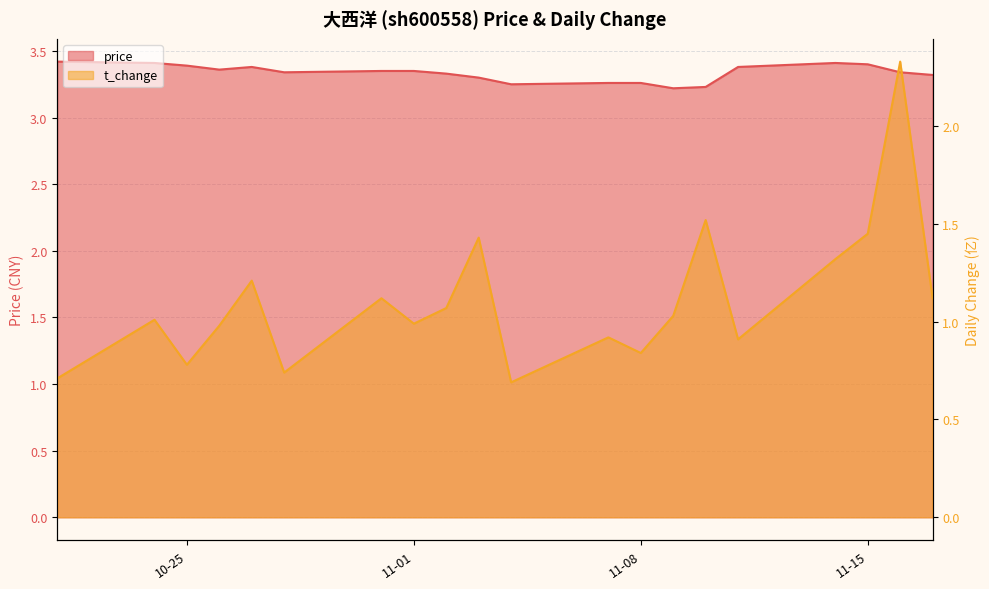

What is the difference between the t_change values at 2022-11-07 and 2022-11-15?

0.5